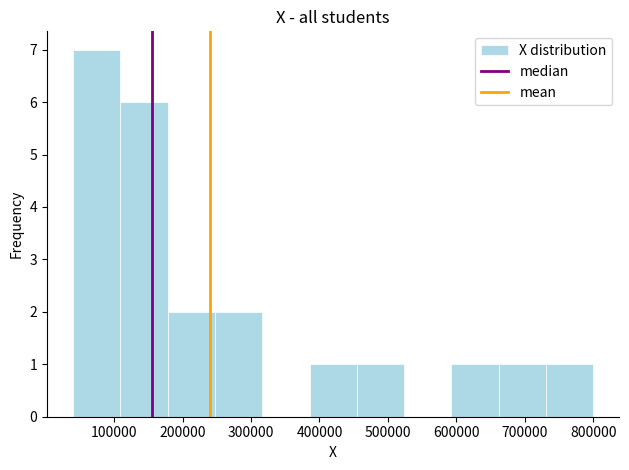

Which range on the x-axis has the tallest bar?

40000 to 110000